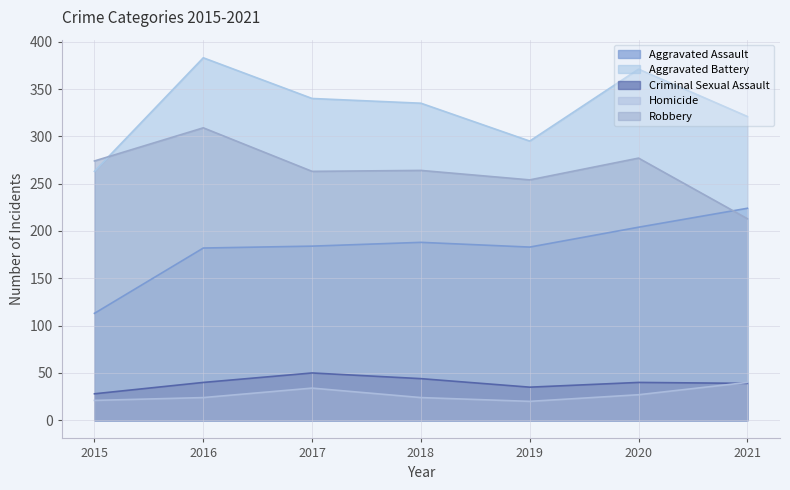

Reading right to left, what are all the values shown in this chart?

Aggravated Assault: 2021=224	2020=204	2019=183	2018=188	2017=184	2016=182	2015=113
Aggravated Battery: 2021=321	2020=371	2019=295	2018=335	2017=340	2016=383	2015=263
Criminal Sexual Assault: 2021=39	2020=40	2019=35	2018=44	2017=50	2016=40	2015=28
Homicide: 2021=40	2020=27	2019=20	2018=24	2017=34	2016=24	2015=21
Robbery: 2021=213	2020=277	2019=254	2018=264	2017=263	2016=309	2015=274